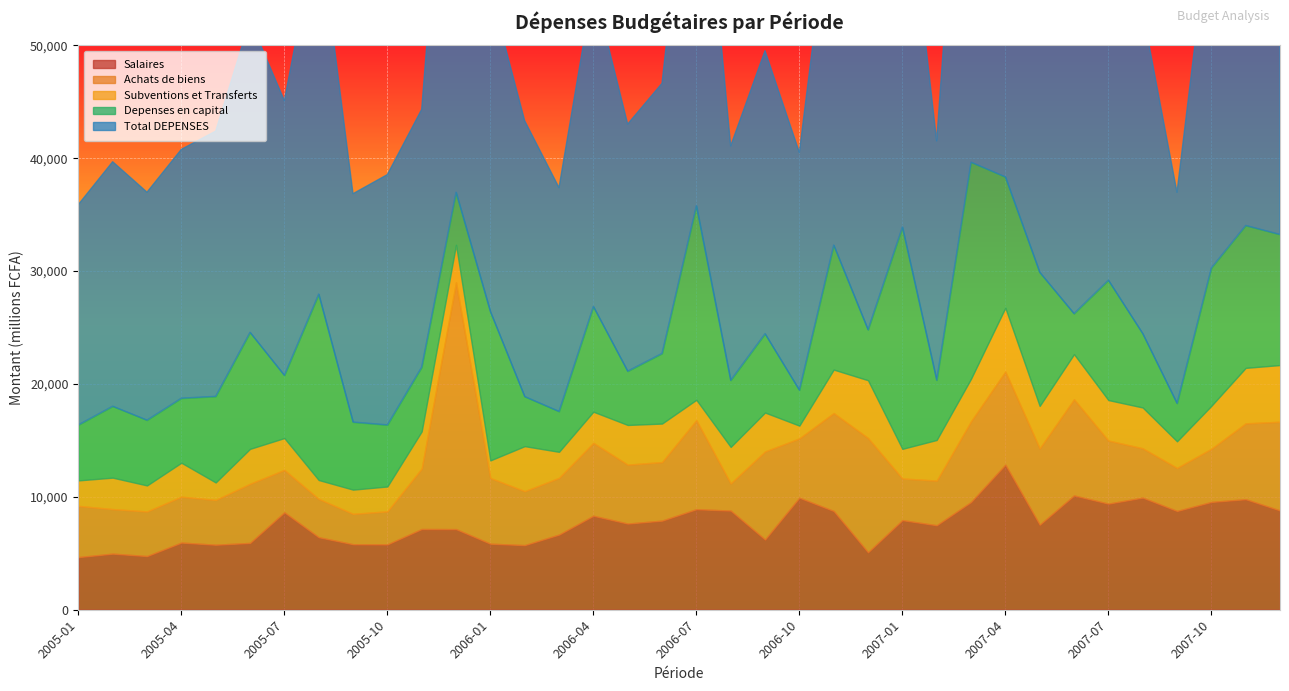

At which category is the sum across all series the highest?

2007-03